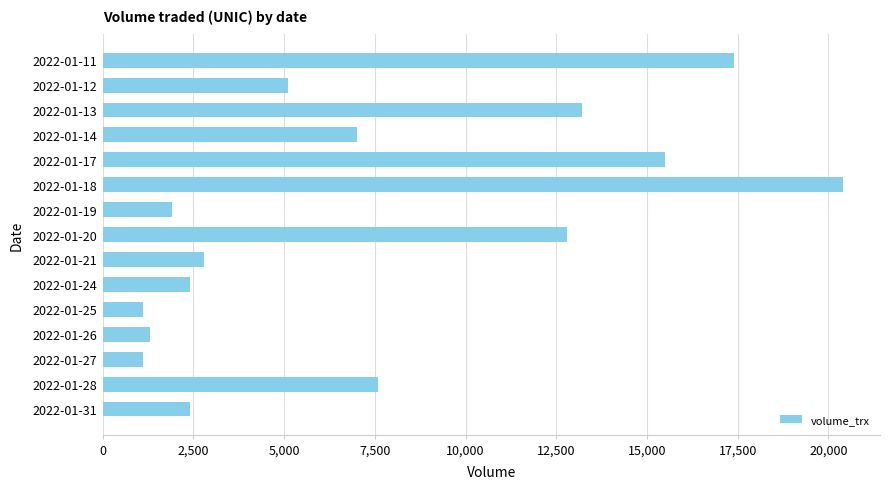

What is the sum of all values?

112000